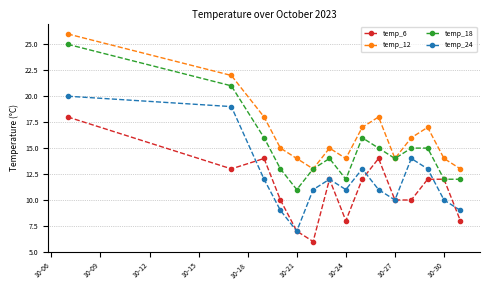

Which series has the largest range (max minus min)?

temp_18